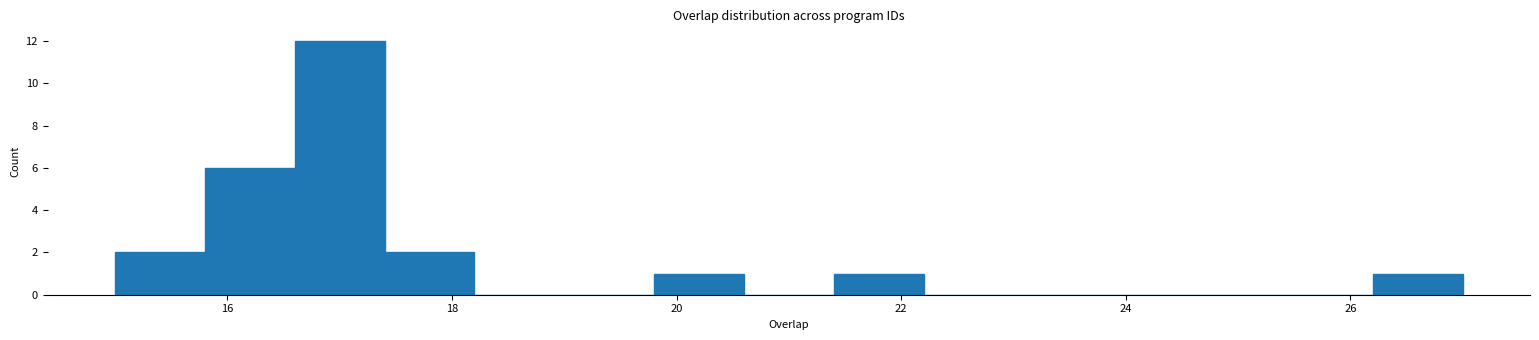

Which range on the x-axis has the tallest bar?

16.6 to 17.4